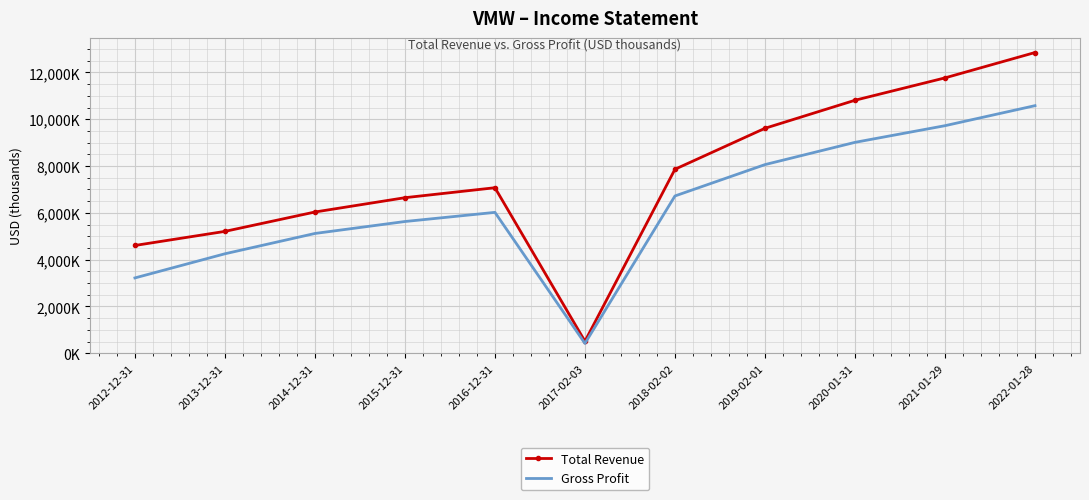

What is the difference between the maximum and minimum values in the Total Revenue series?

12339000